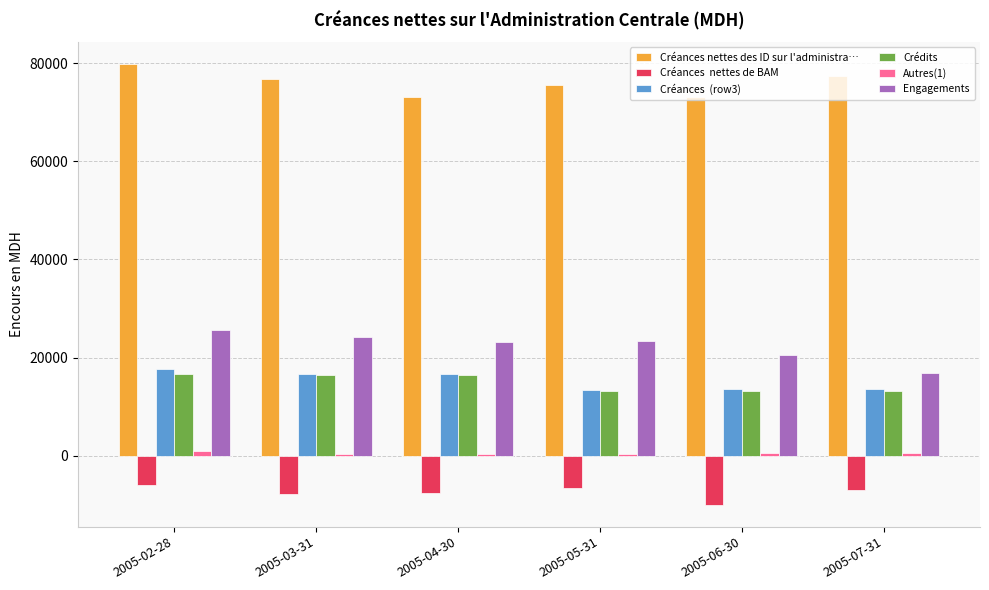

What is the greatest value displayed?

79746.4